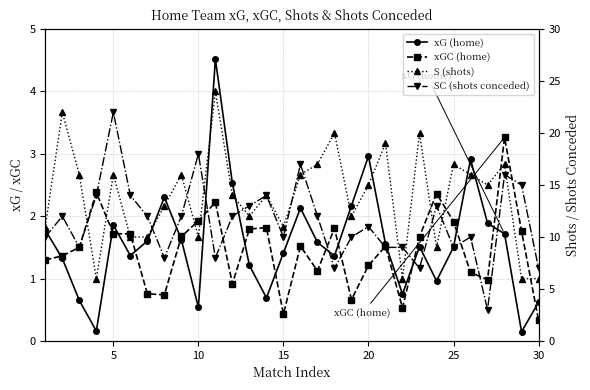

Count the number of categories in the chart.

30